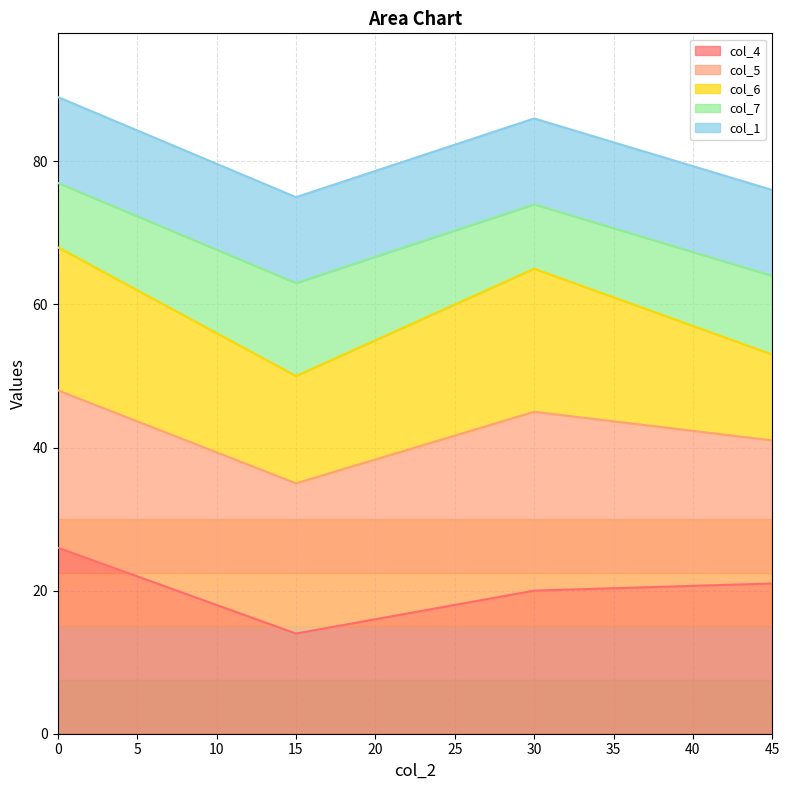

Reading left to right, transcribe all the data shown in this chart.

col_2: 0	15	30	45
col_4: 26	14	20	21
col_5: 22	21	25	20
col_6: 20	15	20	12
col_7: 9	13	9	11
col_1: 12	12	12	12